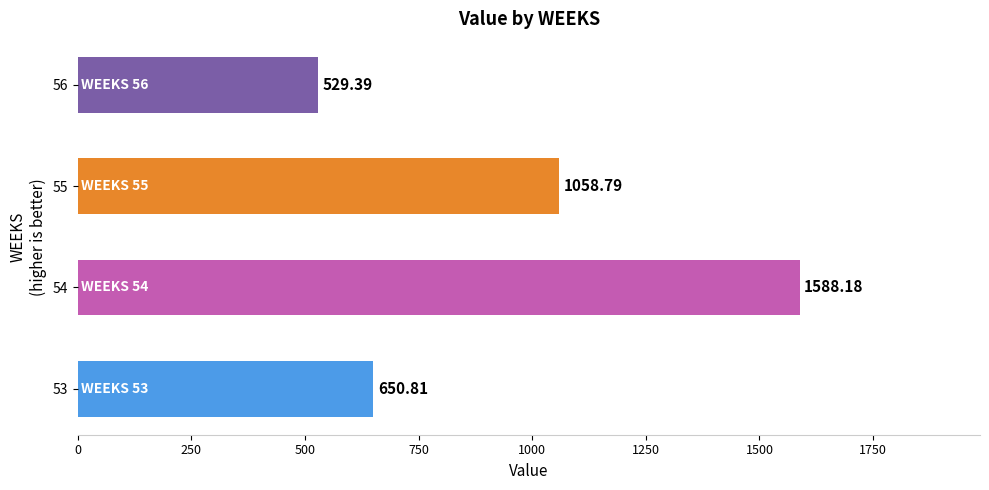

Which category has the highest value across all series?

54